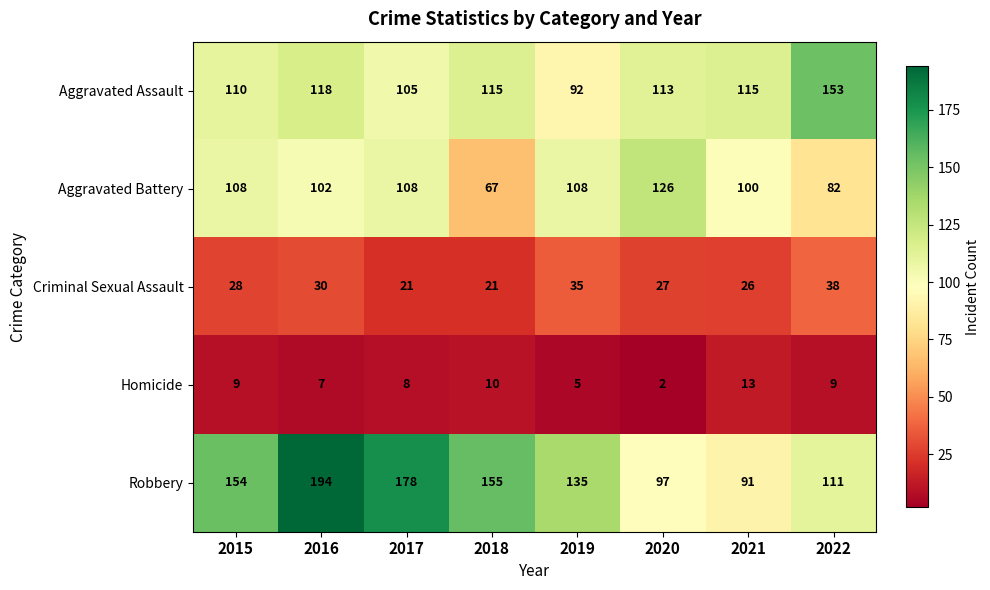

Which series has the widest spread of values?

Robbery